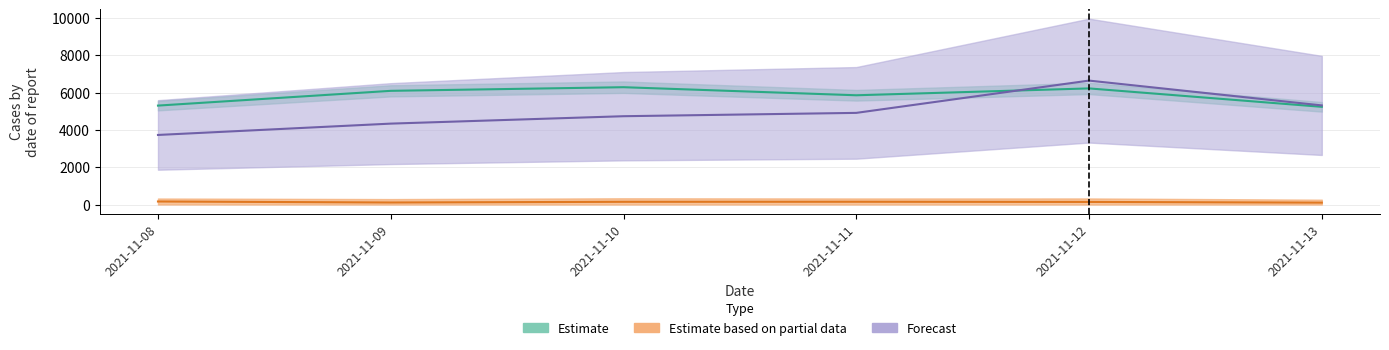

True or false: apple and not_apple intersect in this chart.

False